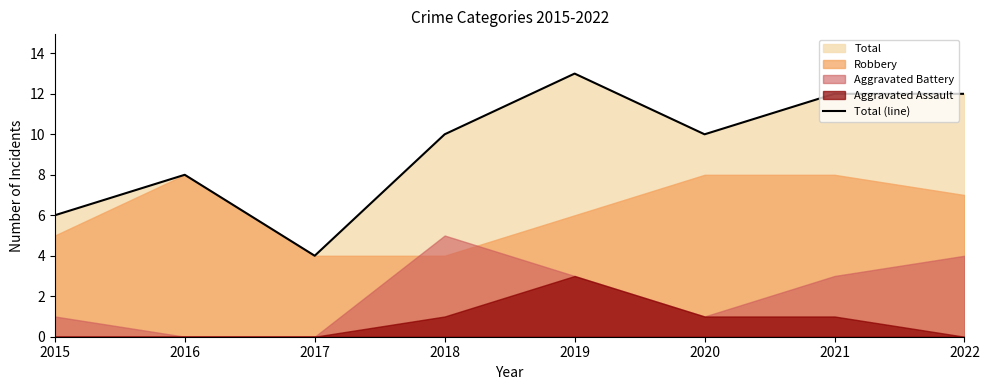

Count the number of values greater than 10.

3